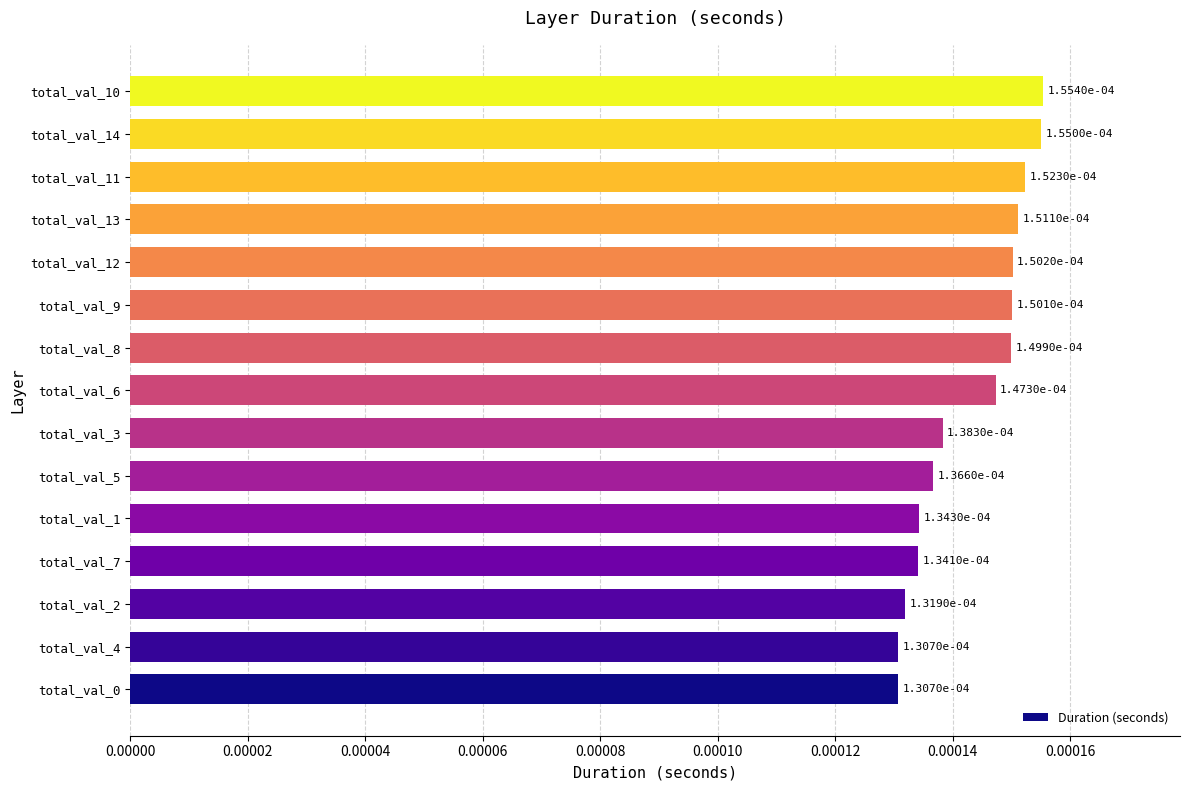

Between total_val_2 and total_val_10, which is larger?

total_val_10